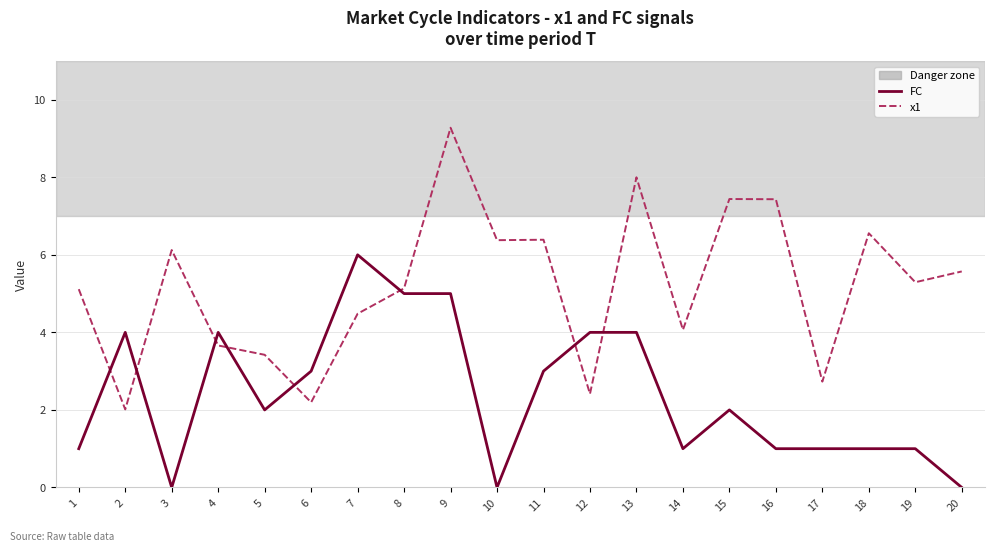

What is the spread (max minus min) of values at 17?

1.7